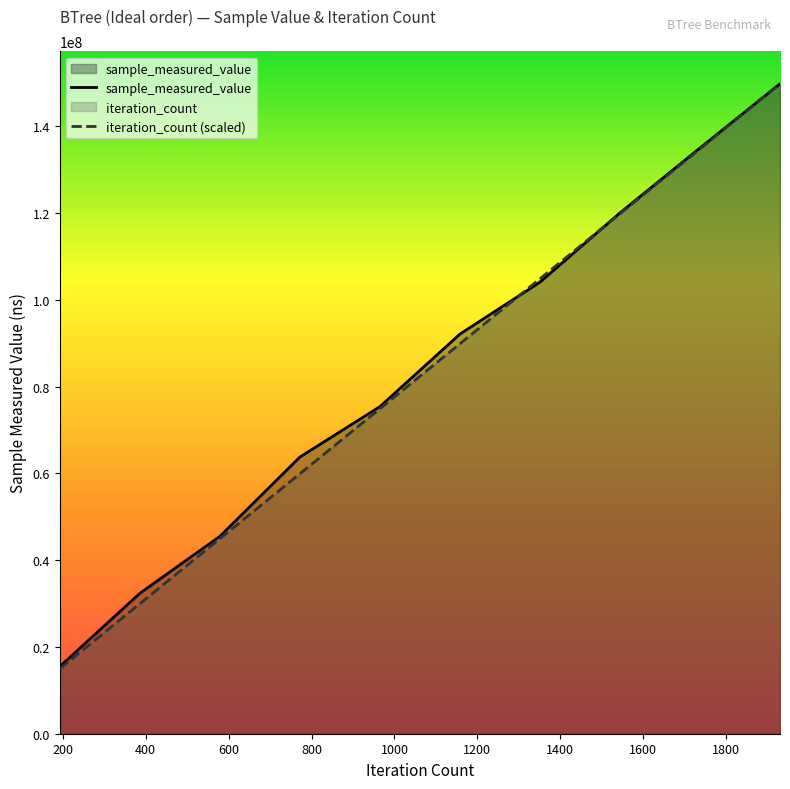

What is the difference between the sample_measured_value values at 1158 and 1930?

57693570.0